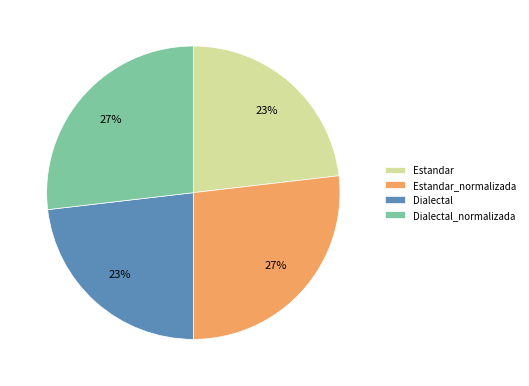

Does Estandar account for over 50% of the chart?

No